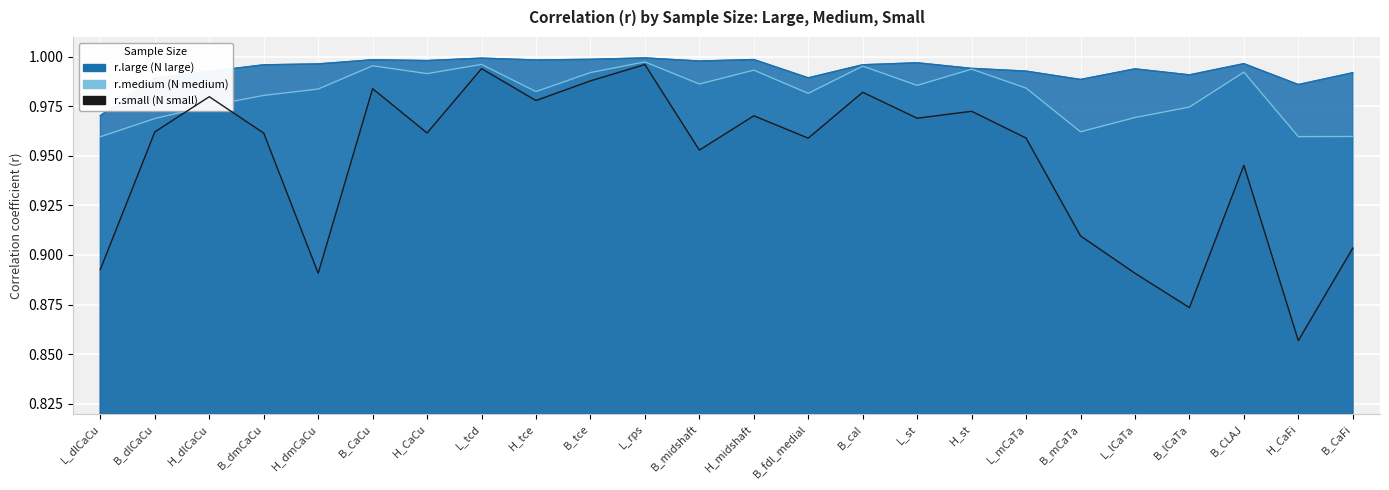

What is the total value across all series at L_rps?

3.0